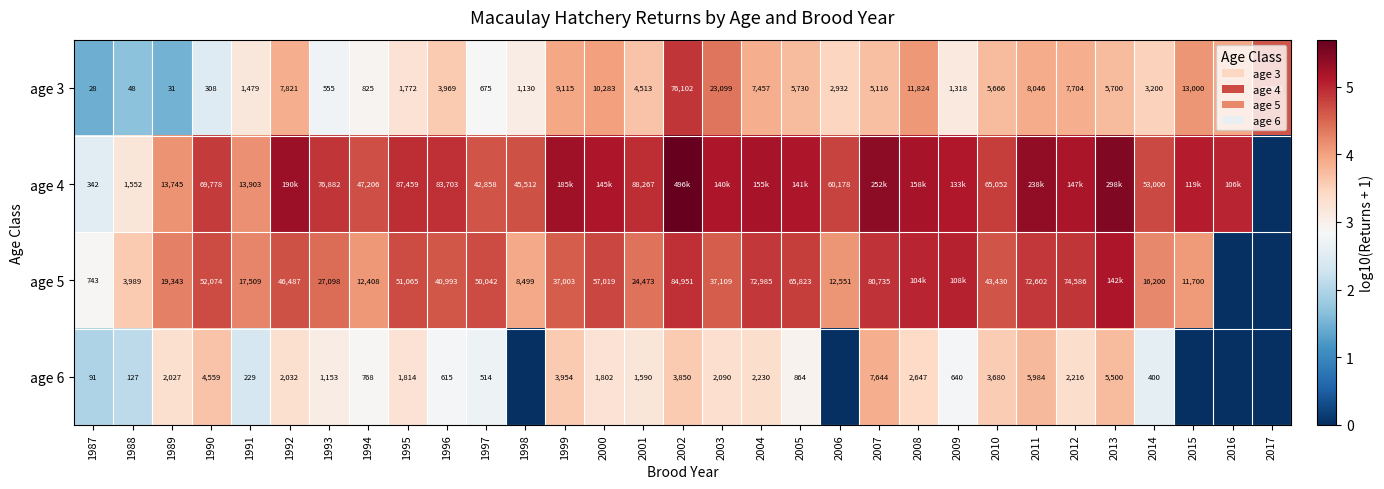

Is the value of age 6 at 2008 greater than the value of age 5 at 1999?

No